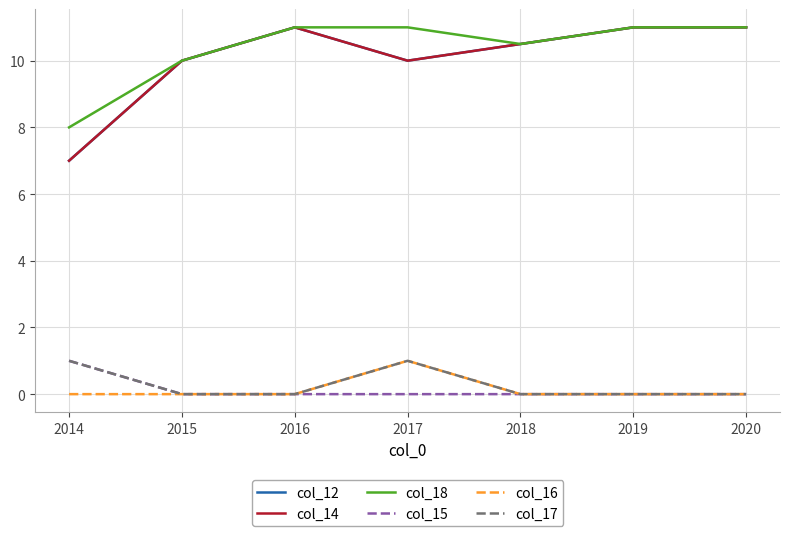

Is this an area chart (filled region under the line)?

No